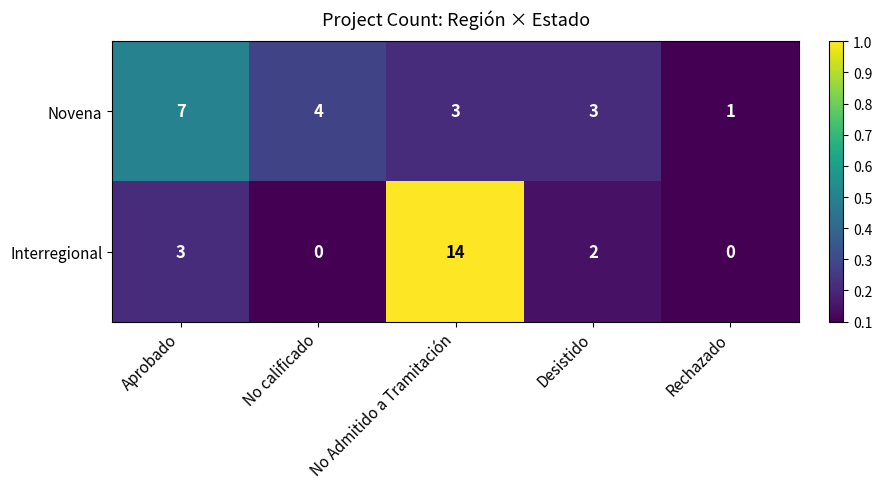

At how many categories does at least one series exceed 0?

5